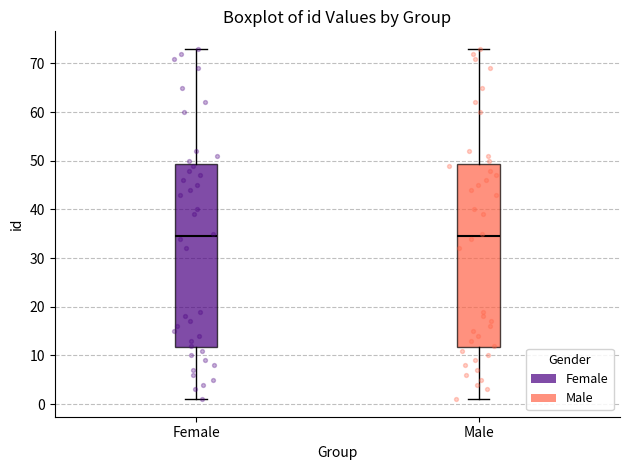

Reading left to right, read every box against the y-axis: the position of its median line, the range the box covers, and the ends of its whiskers. The values are not printed on the chart, so give them approximately, as read against the axis.

Female: median 35, box 12 to 49, whiskers 1 to 73
Male: median 35, box 12 to 49, whiskers 1 to 73